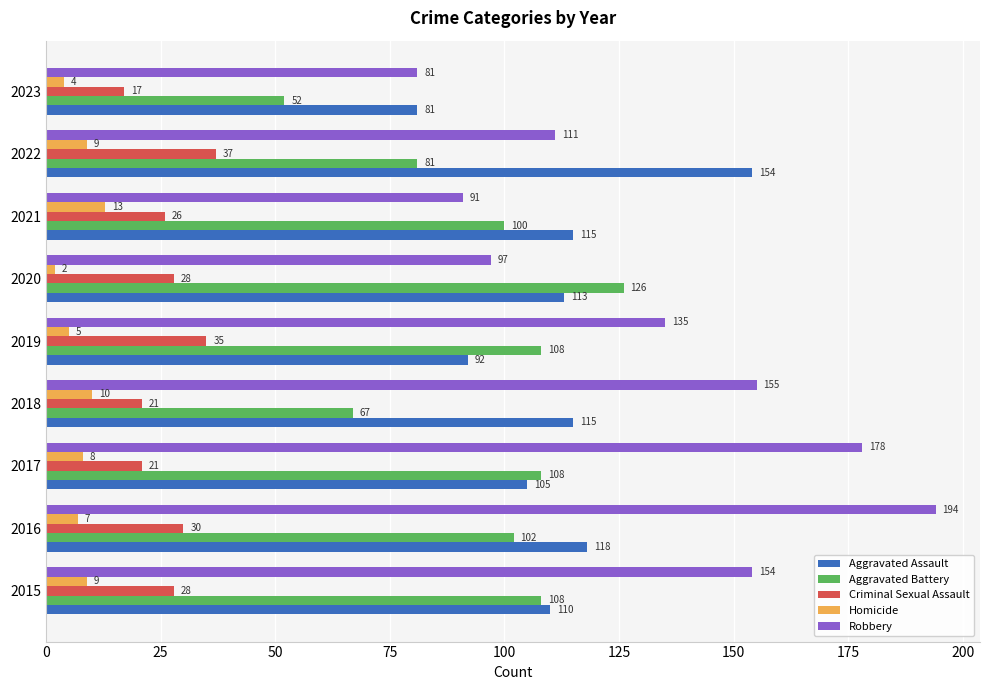

What is the smallest value displayed?

2